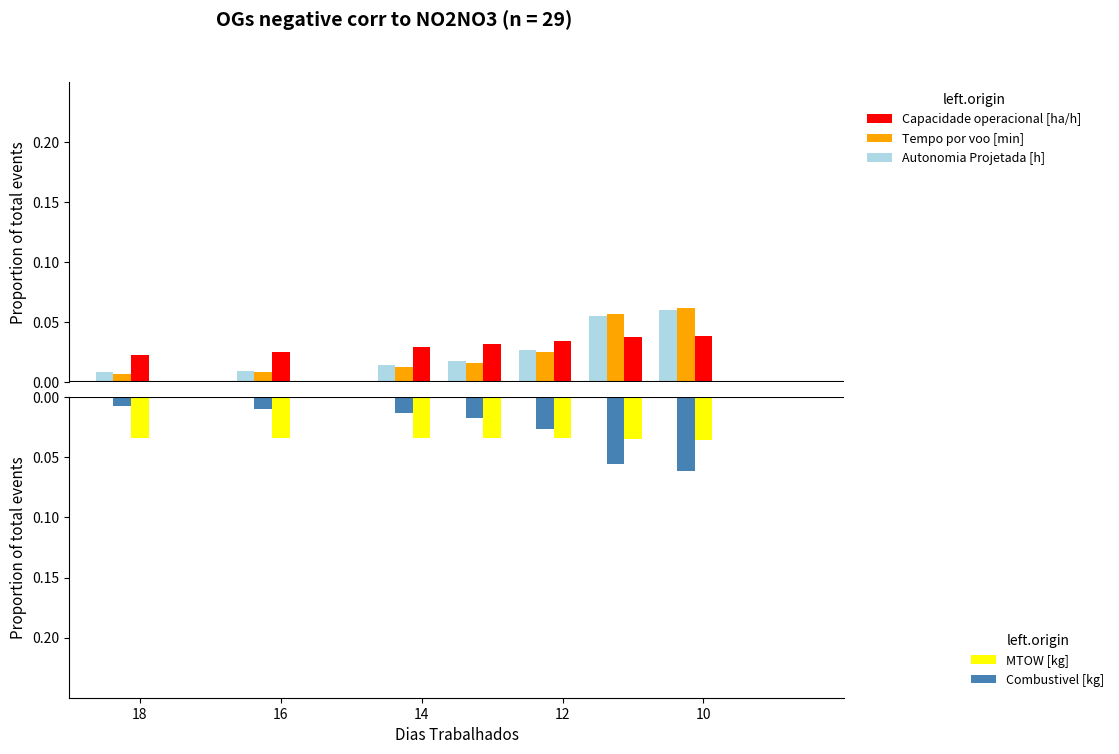

Which series has the widest spread of values?

Tempo por voo [min]